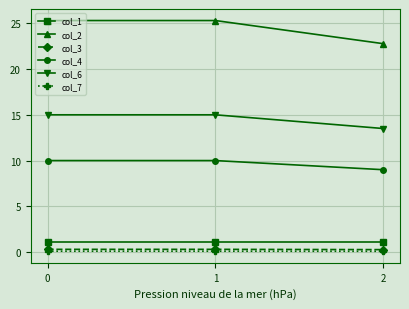

How many lines are shown in the chart?

6